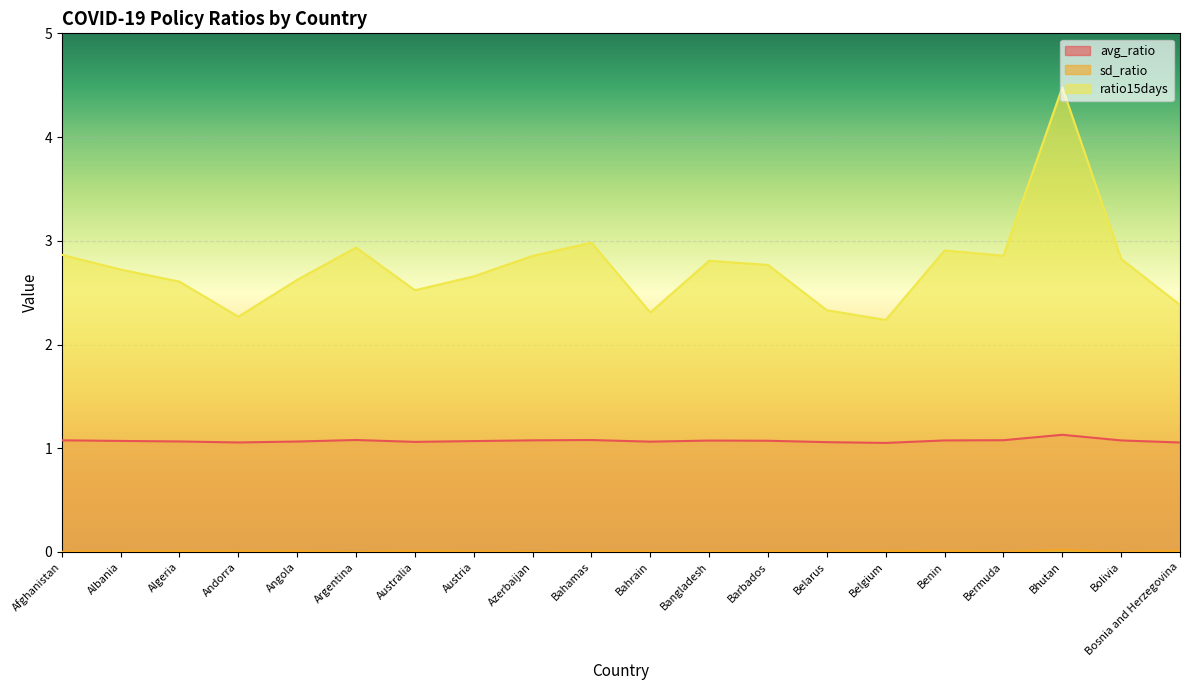

At Barbados, list the series in order from smallest to largest.

sd_ratio, avg_ratio, ratio15days